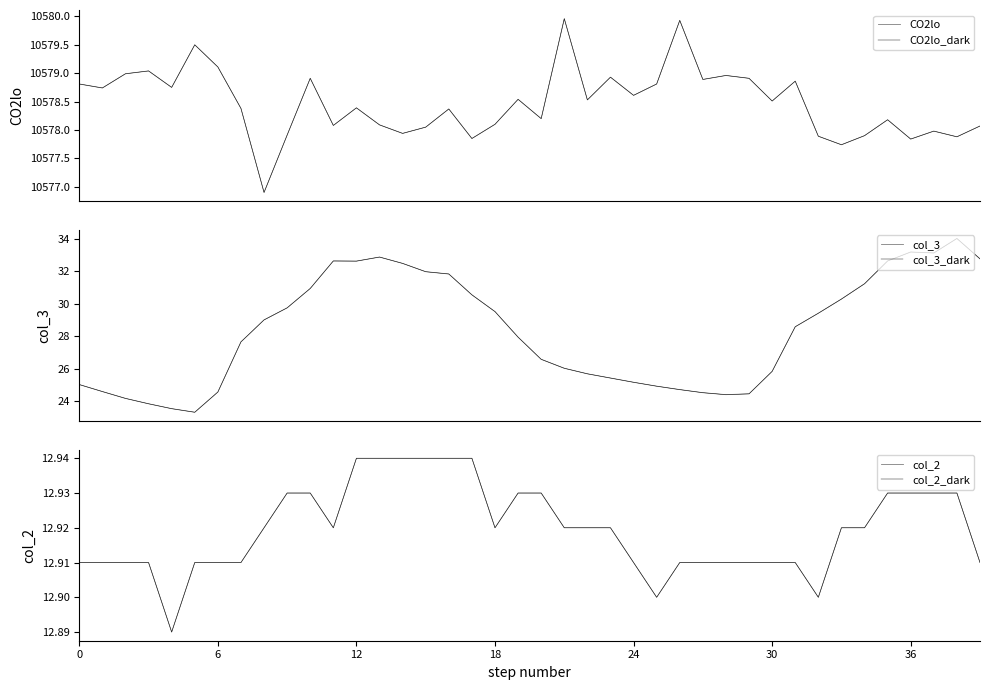

How many distinct data groups are displayed?

6